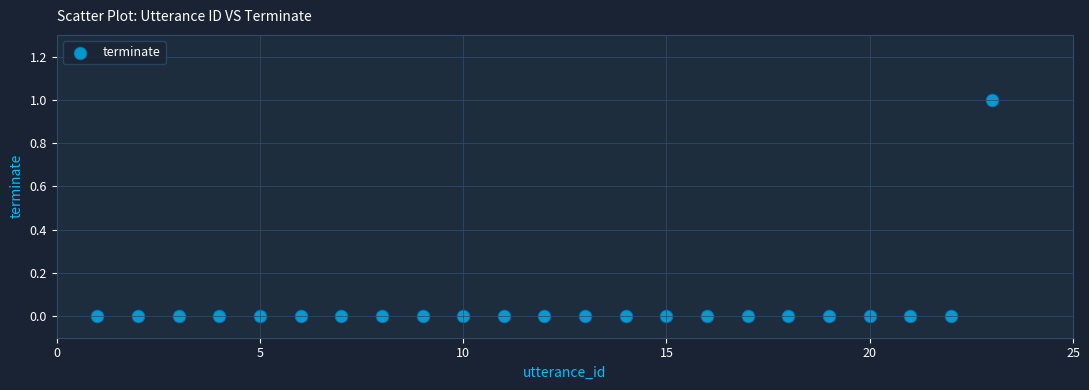

List the coordinates of all points as (X, Y) pairs, reading left to right.

(1, 0)  (2, 0)  (3, 0)  (4, 0)  (5, 0)  (6, 0)  (7, 0)  (8, 0)  (9, 0)  (10, 0)  (11, 0)  (12, 0)  (13, 0)  (14, 0)  (15, 0)  (16, 0)  (17, 0)  (18, 0)  (19, 0)  (20, 0)  (21, 0)  (22, 0)  (23, 1)